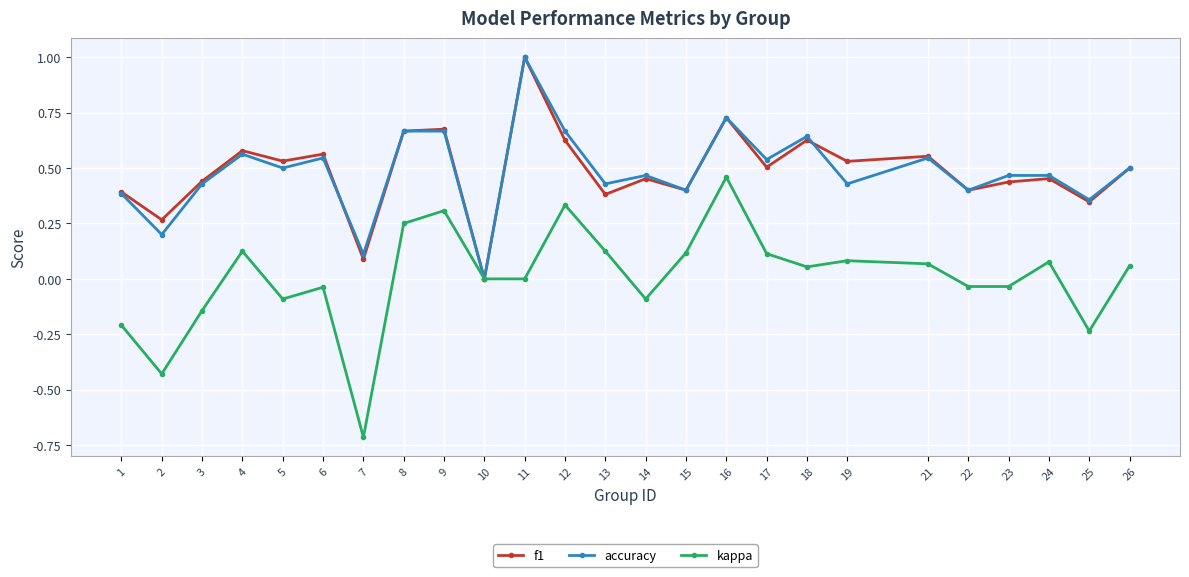

How many data points does each series have?

25